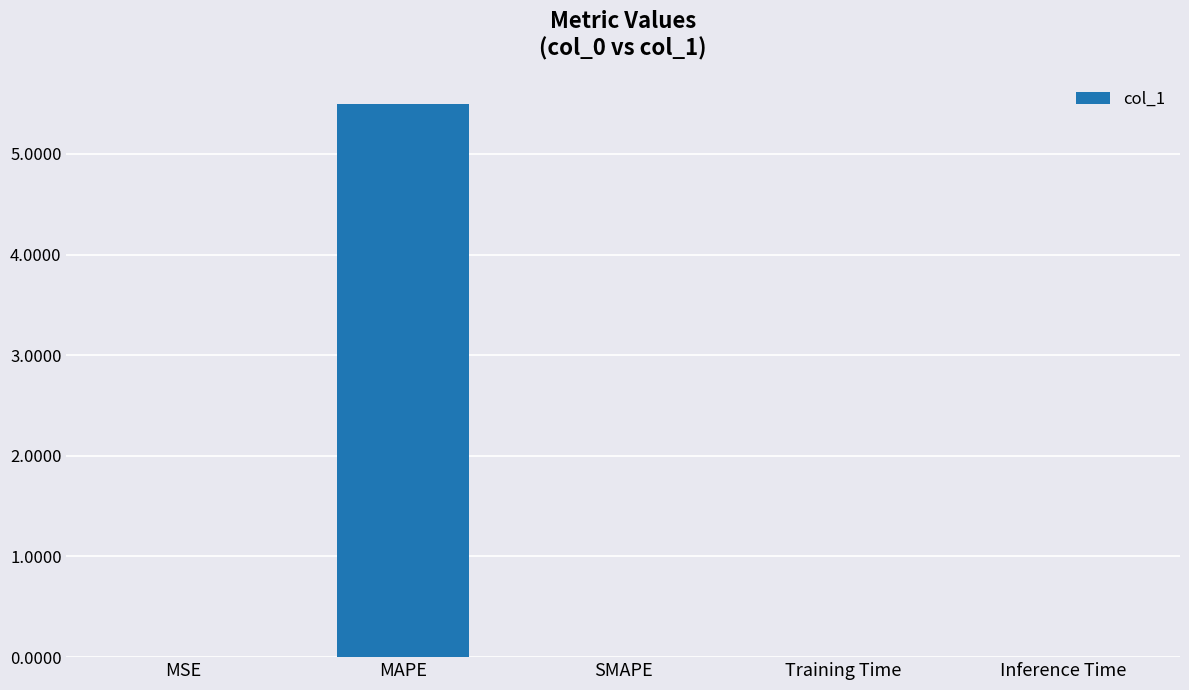

What is the maximum value shown in the chart?

5.5